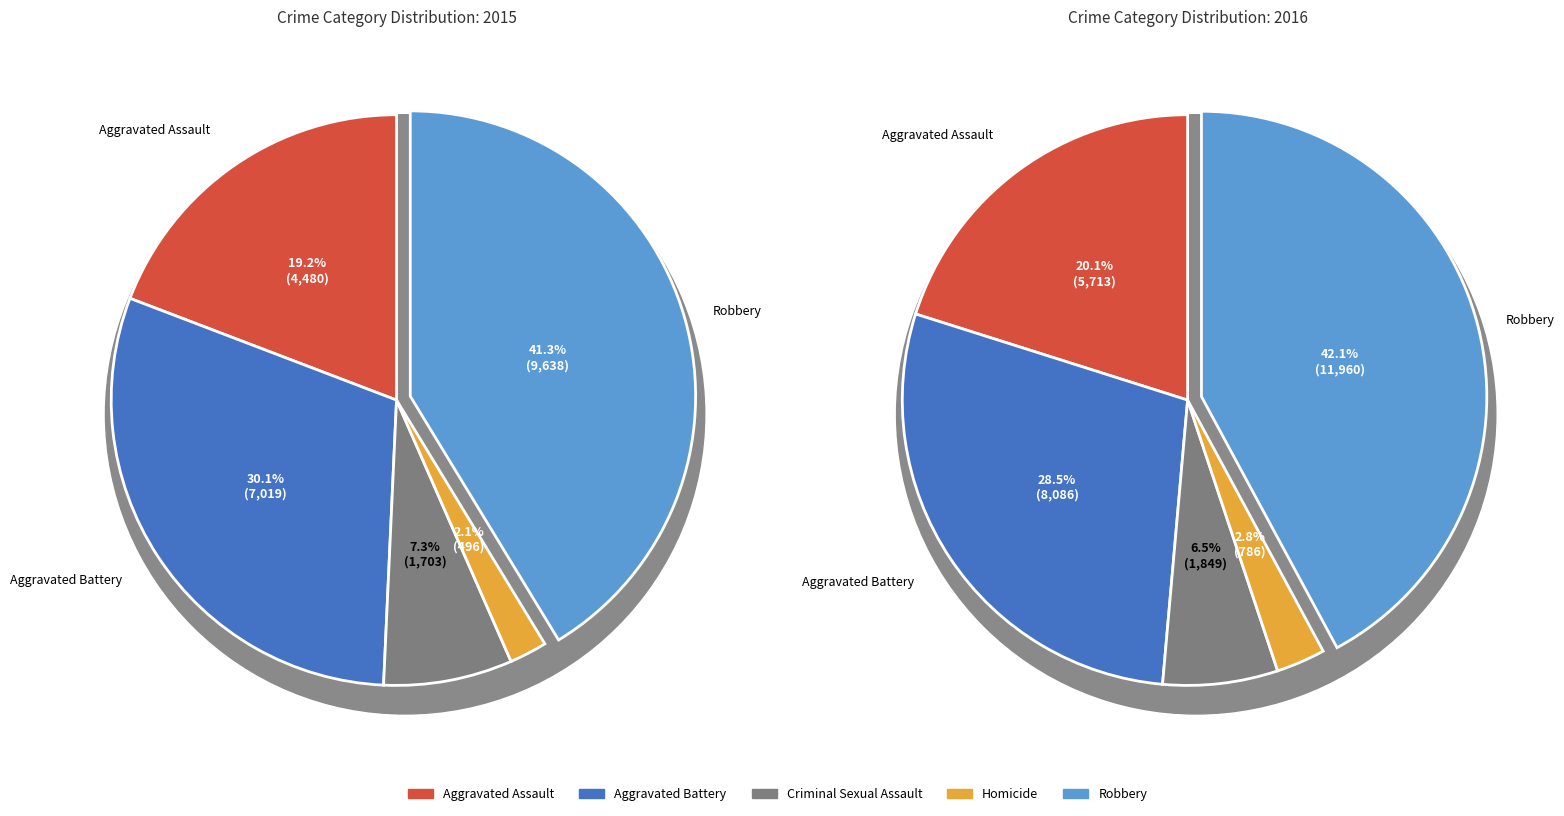

What portion of the pie excludes Aggravated Battery?

69.9%